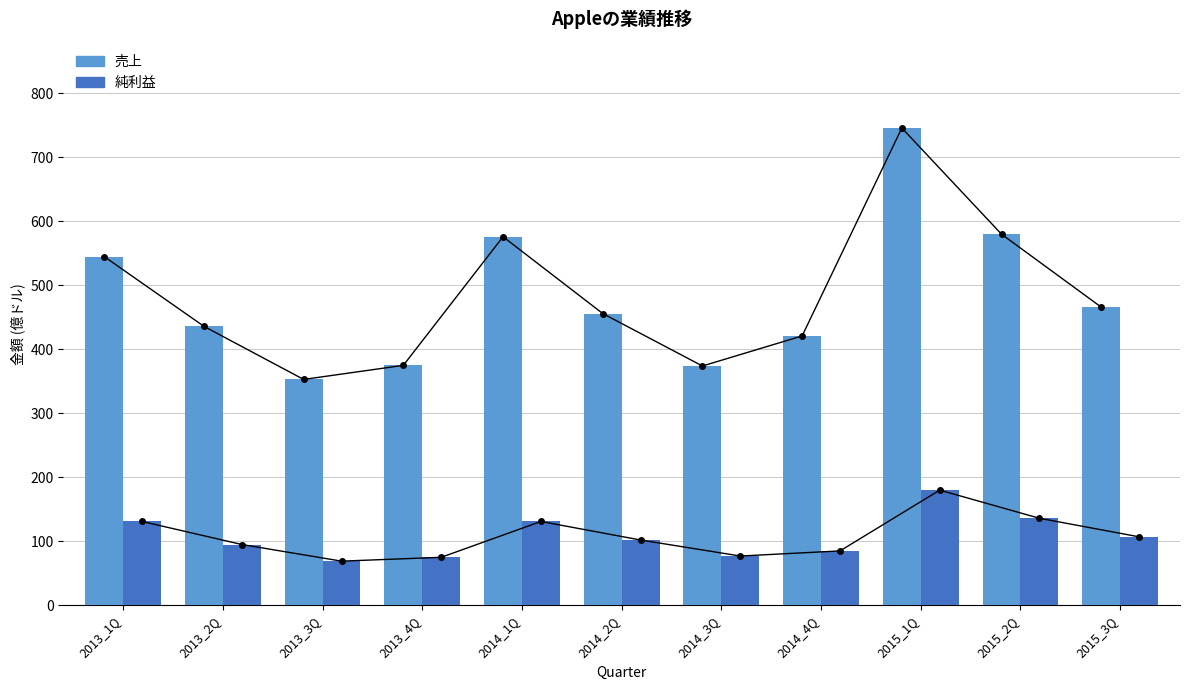

Does the chart contain any negative values?

No